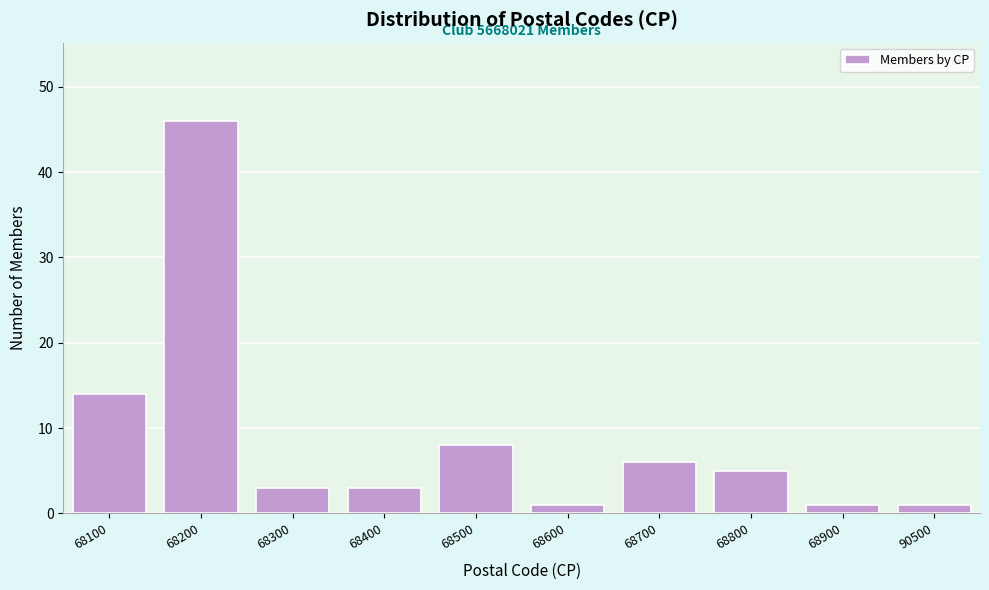

Reading left to right, extract all data points from this chart.

14	46	3	3	8	1	6	5	1	1